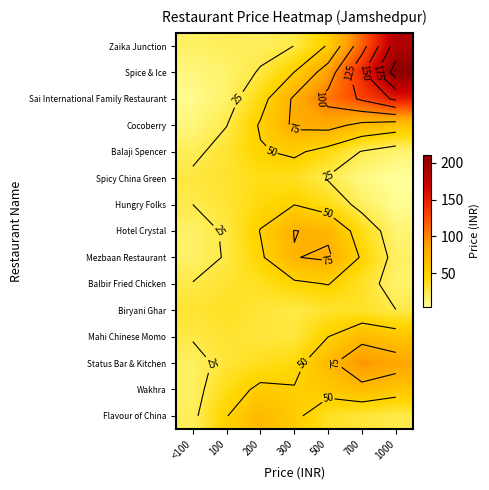

What is the total value across all series at 200?

622.5